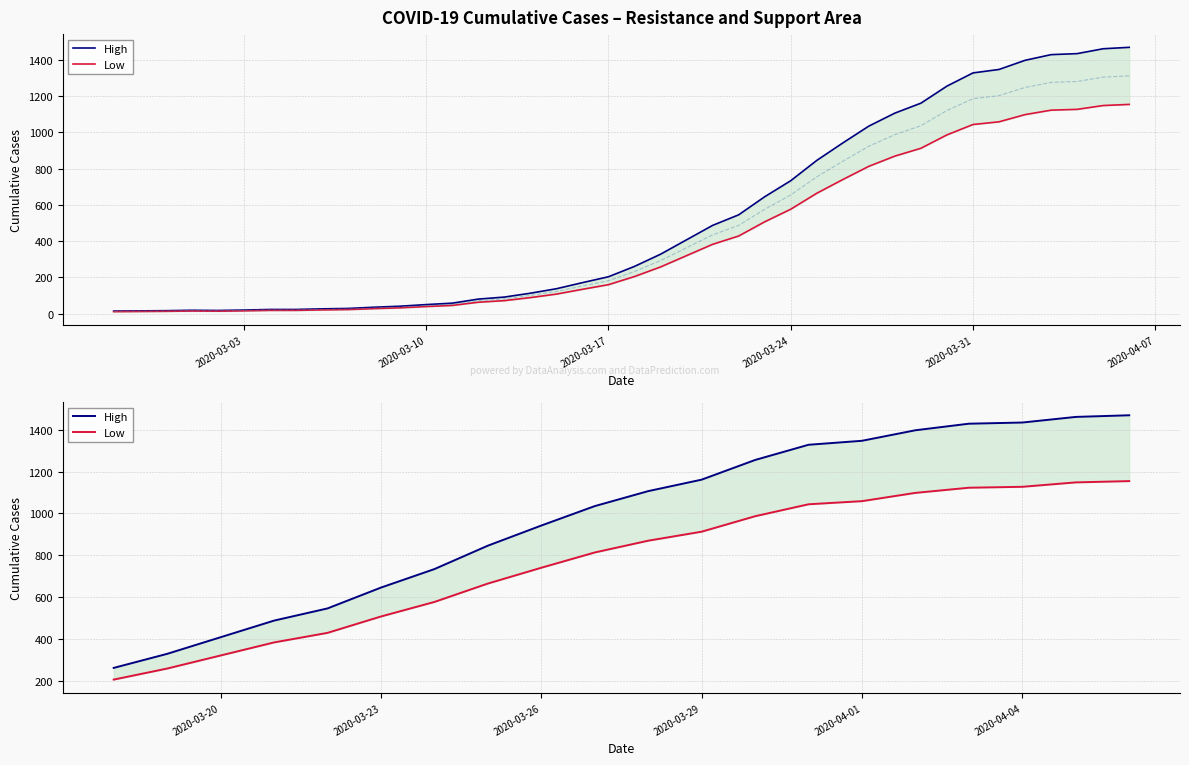

At 2020-04-04, list the series in order from smallest to largest.

Low, High